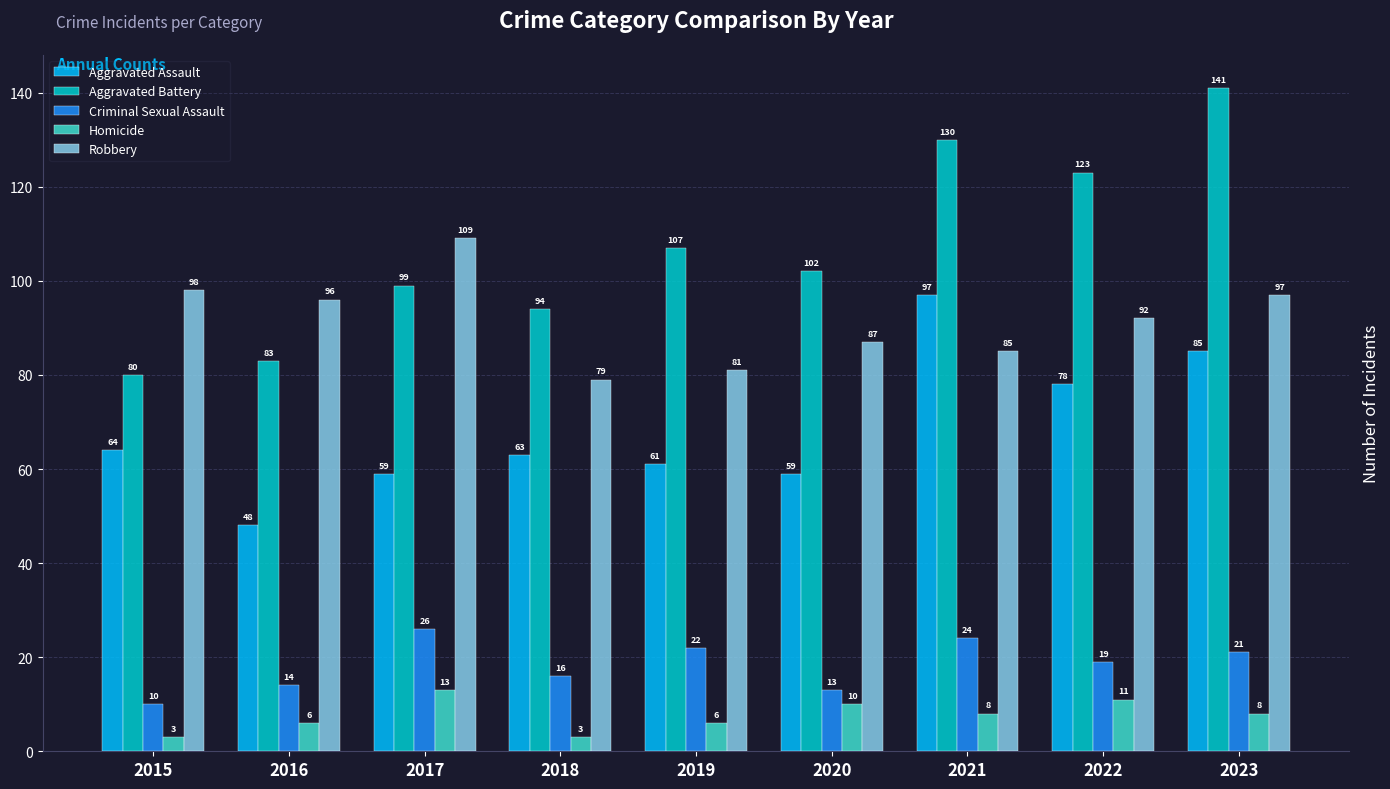

Is the value of Homicide at 2016 greater than the value of Aggravated Assault at 2017?

No